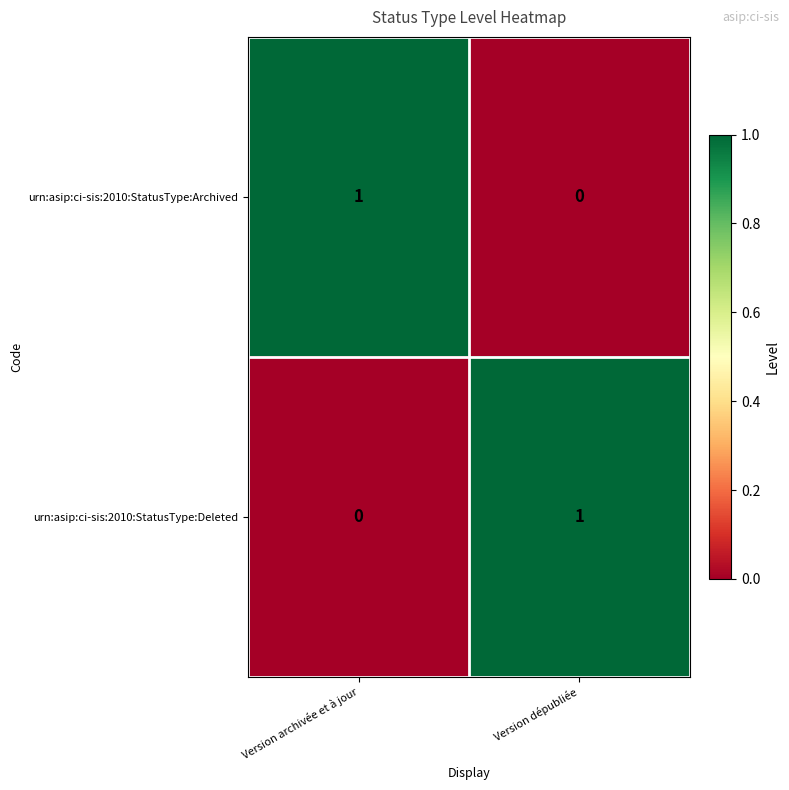

The value of urn:asip:ci-sis:2010:StatusType:Archived at Version archivée et à jour is 1. True or false?

True